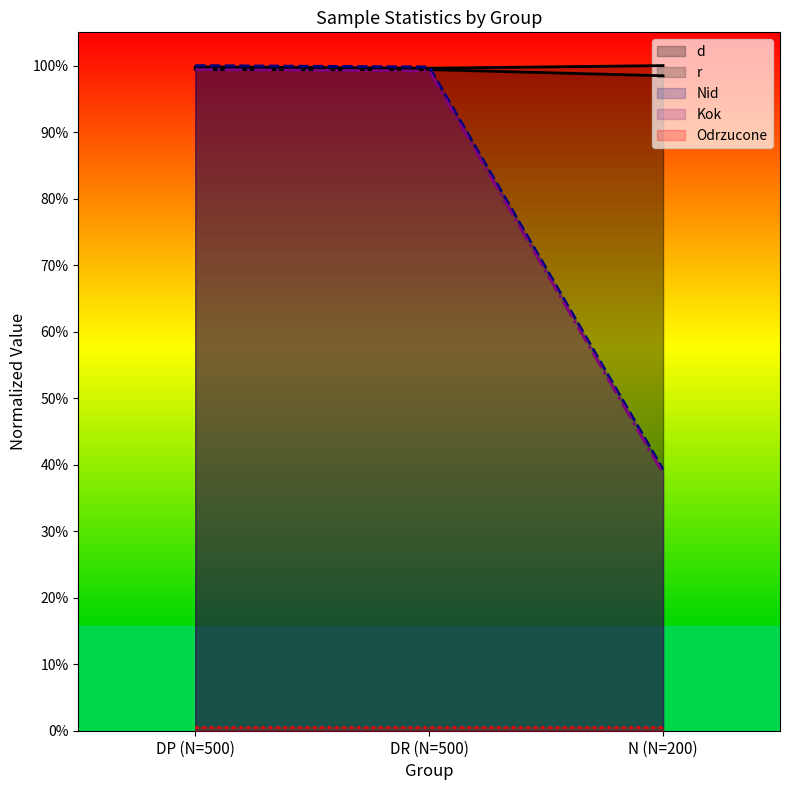

Does the chart display data point markers on the line(s)?

No